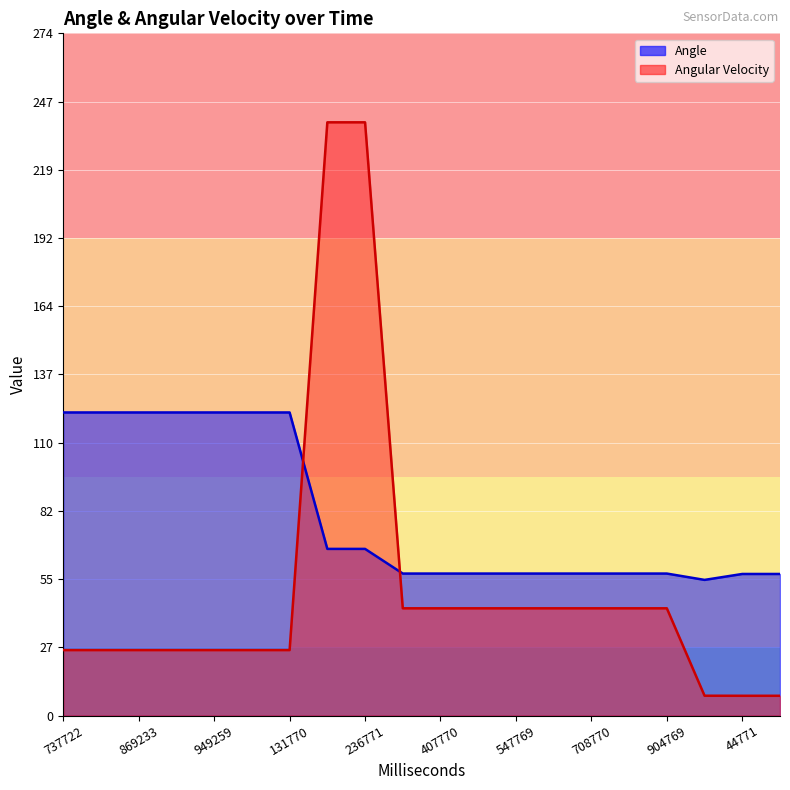

The Angular Velocity series shows 26.3 at 131770. True or false?

True